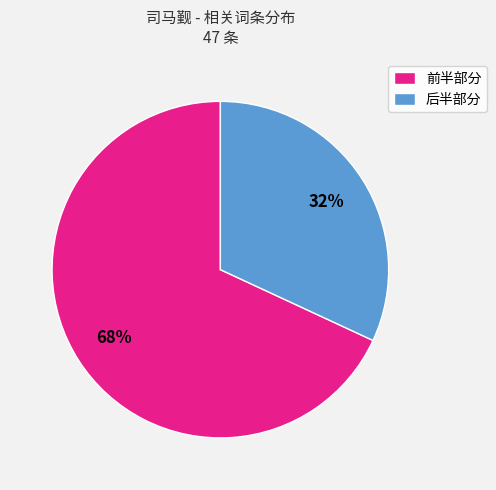

True or false: 前半部分 accounts for 62% of the total.

False